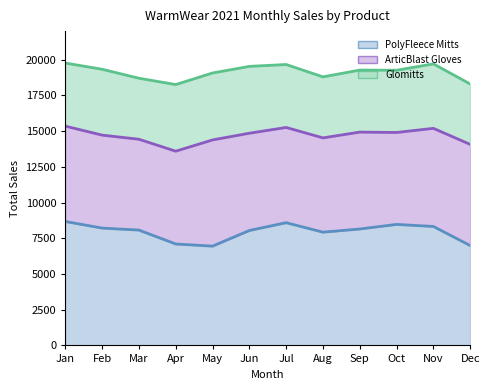

Count the number of categories in the chart.

12